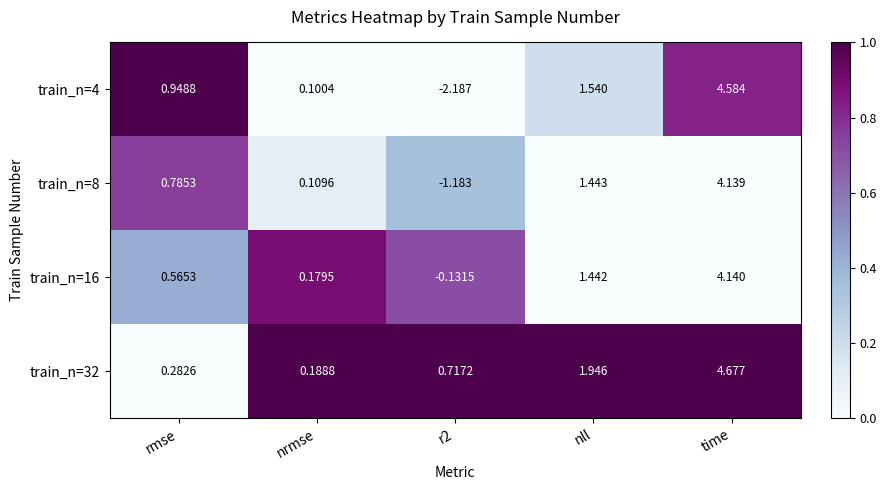

At which category is the sum across all series the highest?

time